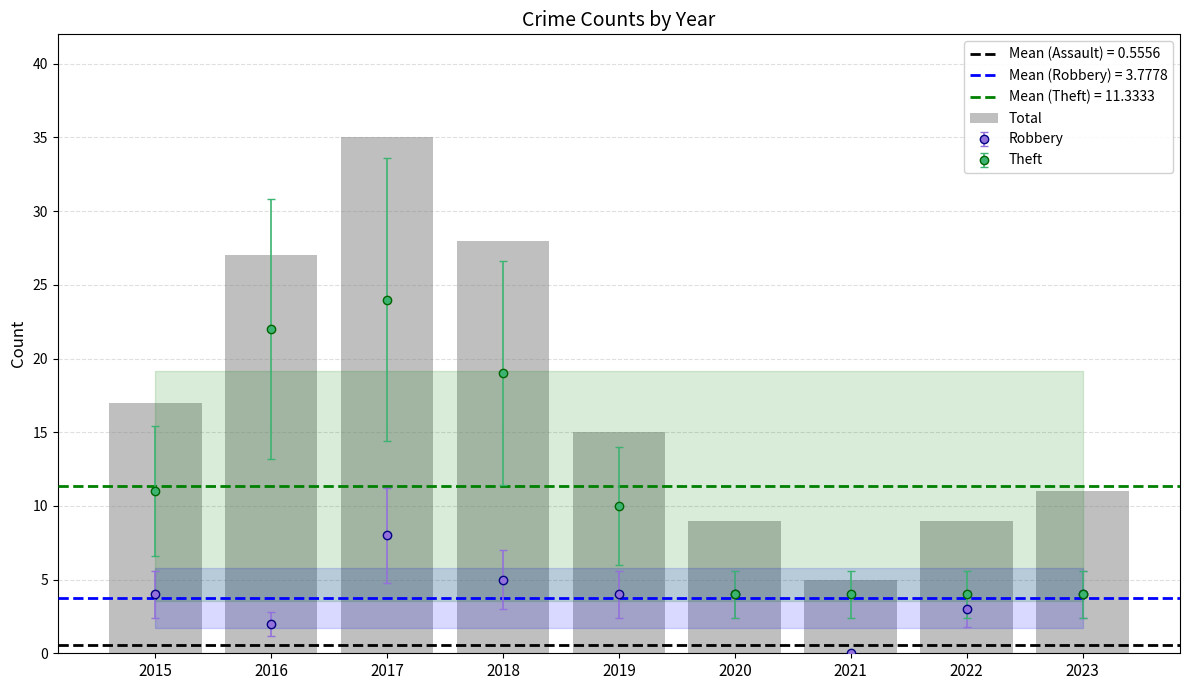

At which label is the value closest to 20?

2015